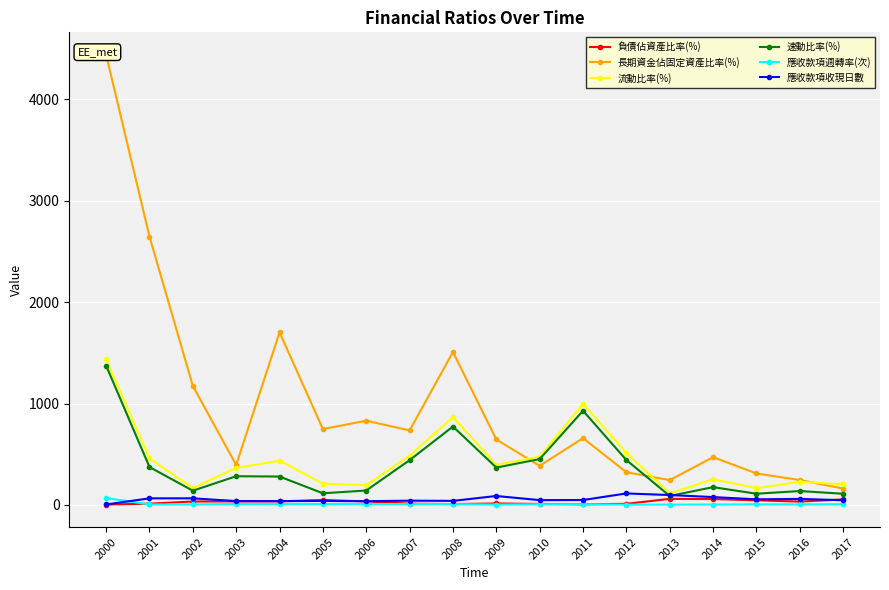

What is the greatest value displayed?

4437.3